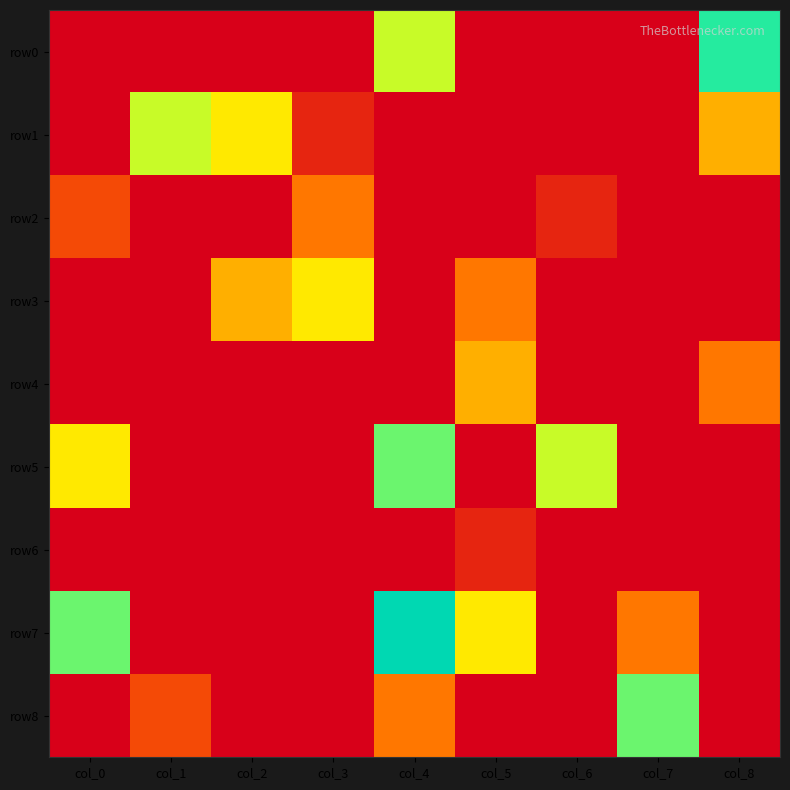

Reading left to right, transcribe all the data shown in this chart.

row0: col_0=0	col_1=0	col_2=0	col_3=0	col_4=6	col_5=0	col_6=0	col_7=0	col_8=8
row1: col_0=0	col_1=6	col_2=5	col_3=1	col_4=0	col_5=0	col_6=0	col_7=0	col_8=4
row2: col_0=2	col_1=0	col_2=0	col_3=3	col_4=0	col_5=0	col_6=1	col_7=0	col_8=0
row3: col_0=0	col_1=0	col_2=4	col_3=5	col_4=0	col_5=3	col_6=0	col_7=0	col_8=0
row4: col_0=0	col_1=0	col_2=0	col_3=0	col_4=0	col_5=4	col_6=0	col_7=0	col_8=3
row5: col_0=5	col_1=0	col_2=0	col_3=0	col_4=7	col_5=0	col_6=6	col_7=0	col_8=0
row6: col_0=0	col_1=0	col_2=0	col_3=0	col_4=0	col_5=1	col_6=0	col_7=0	col_8=0
row7: col_0=7	col_1=0	col_2=0	col_3=0	col_4=9	col_5=5	col_6=0	col_7=3	col_8=0
row8: col_0=0	col_1=2	col_2=0	col_3=0	col_4=3	col_5=0	col_6=0	col_7=7	col_8=0